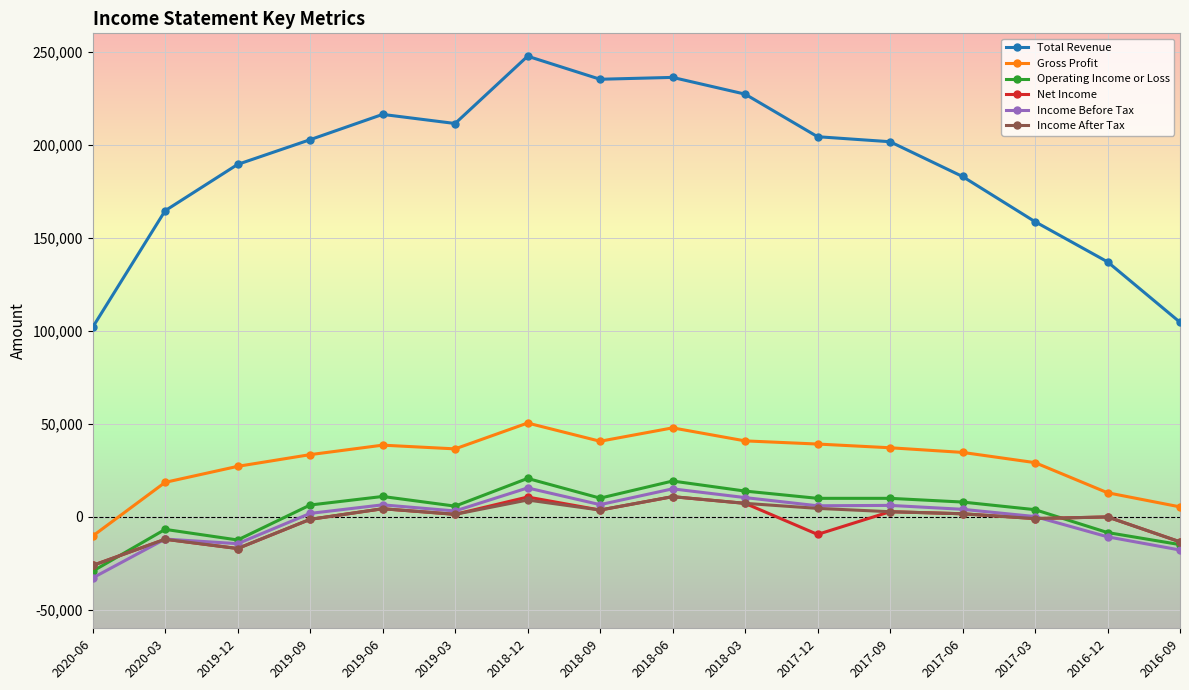

Count the number of categories in the chart.

16